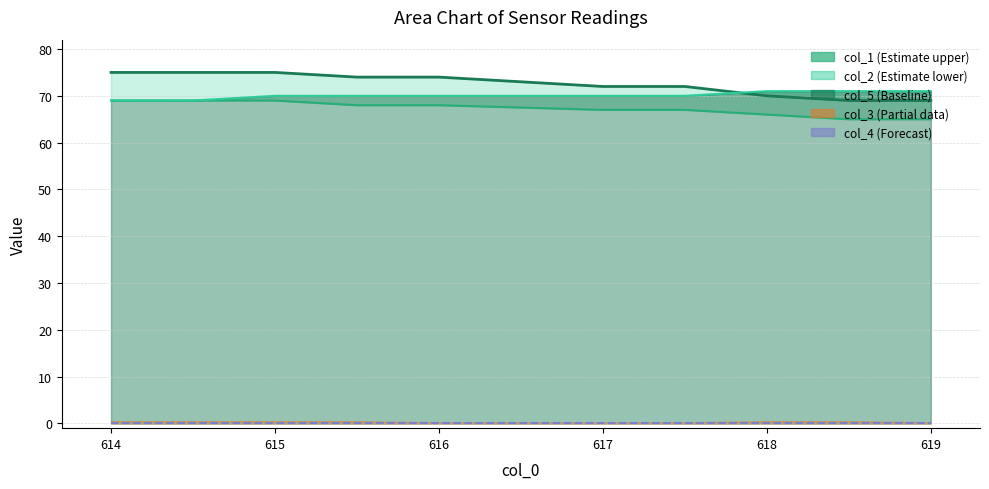

What is the minimum value for col_2?

65